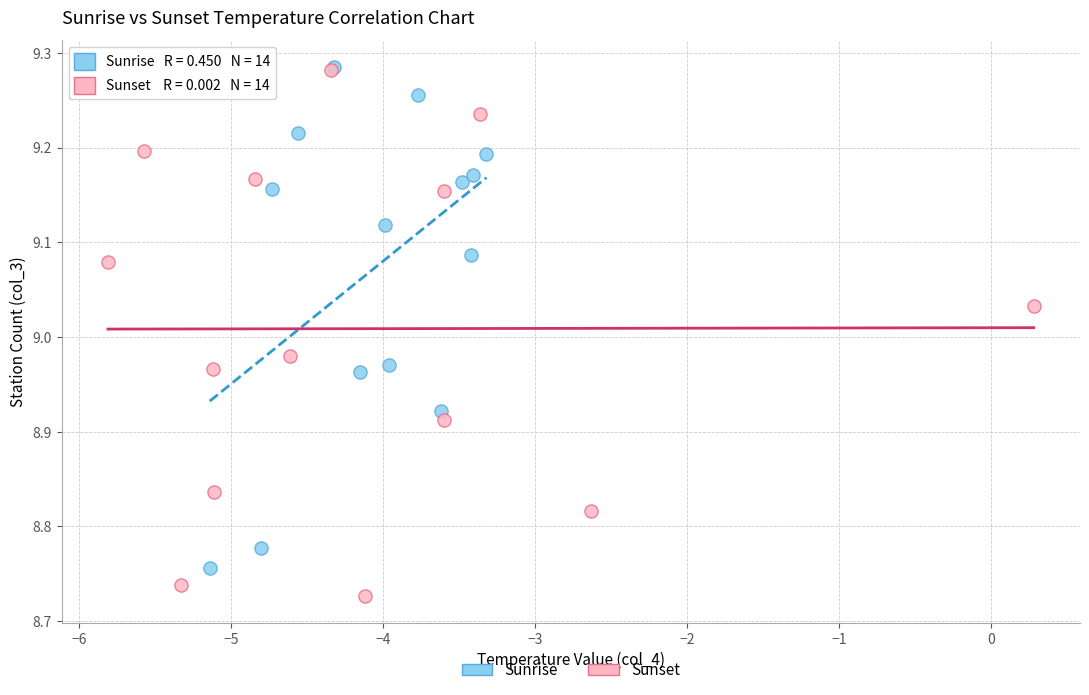

Which series reaches the minimum Y coordinate?

Sunset